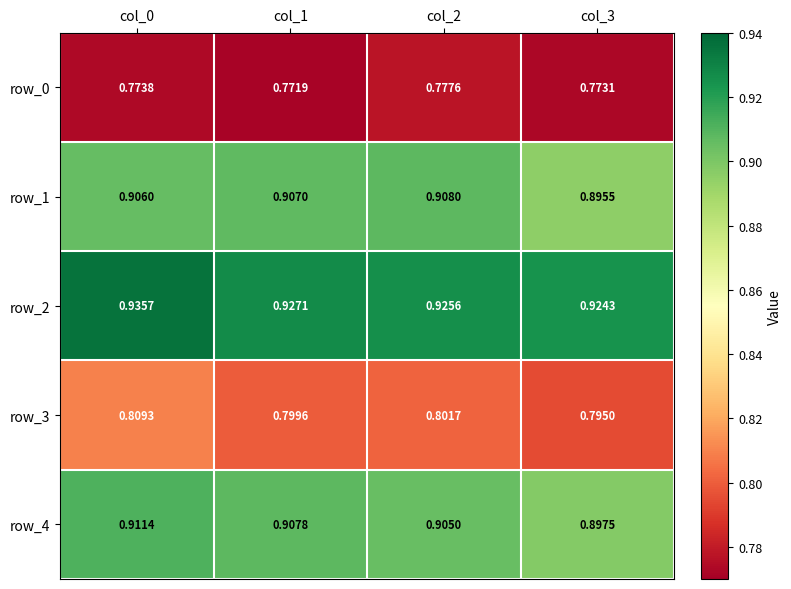

Count the number of data series in this chart.

5